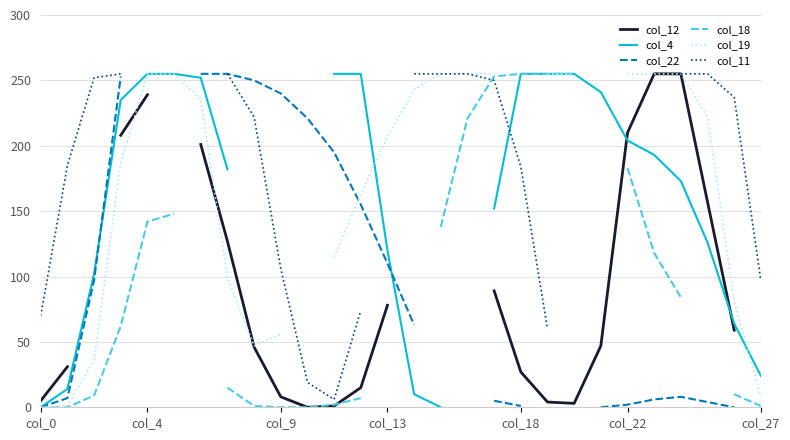

At how many categories does at least one series exceed 58?

28